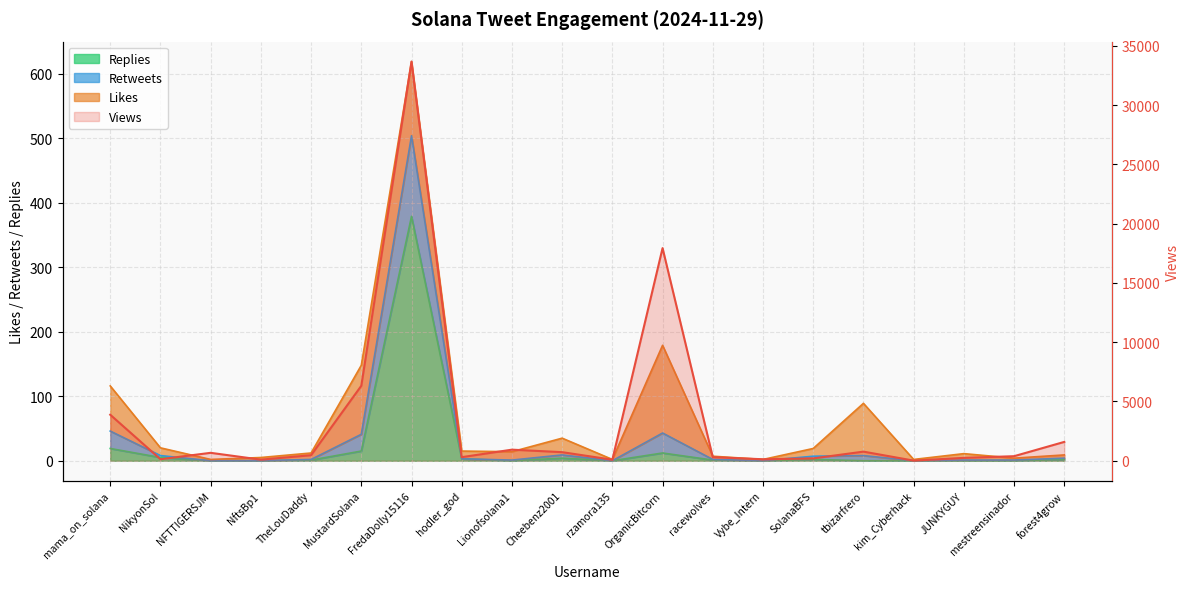

Which series changed the most between NFTTIGERSJM and JUNKYGUY?

Views